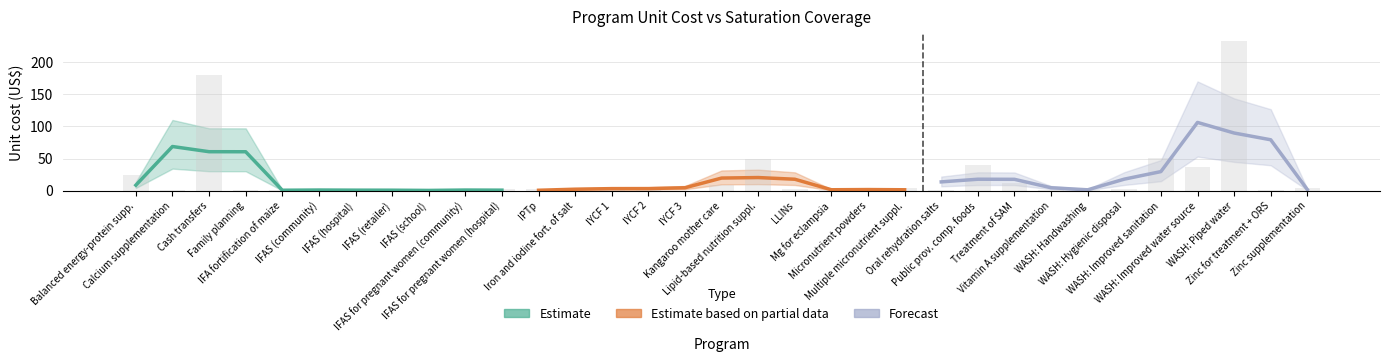

What is the difference between the second highest and minimum values in the Estimate based on partial data series?

19.0